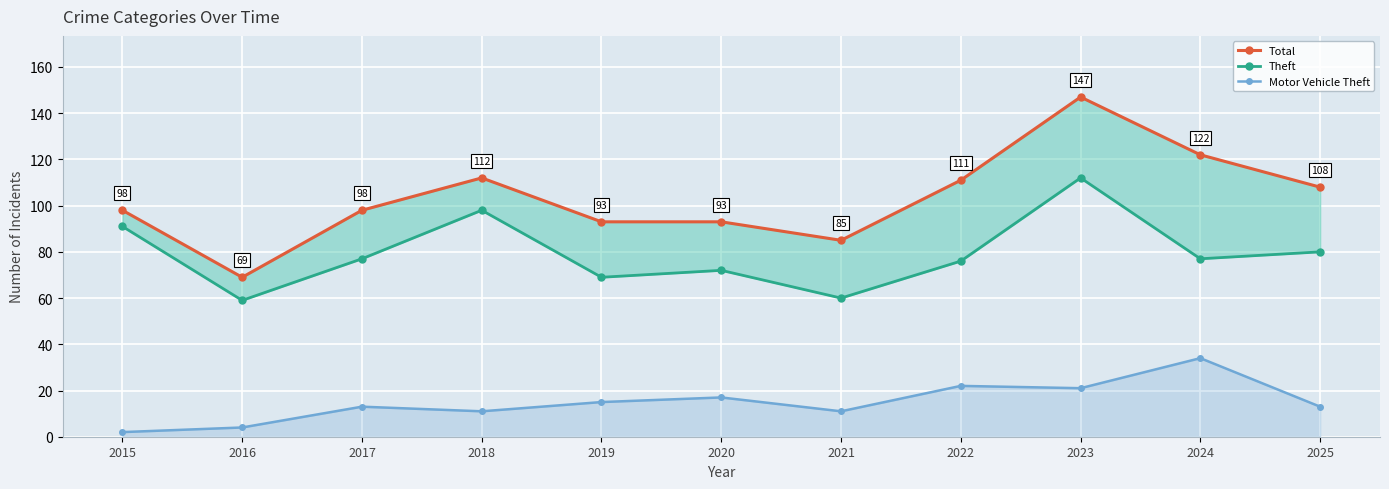

True or false: Total has a value of 93 at 2019.

True